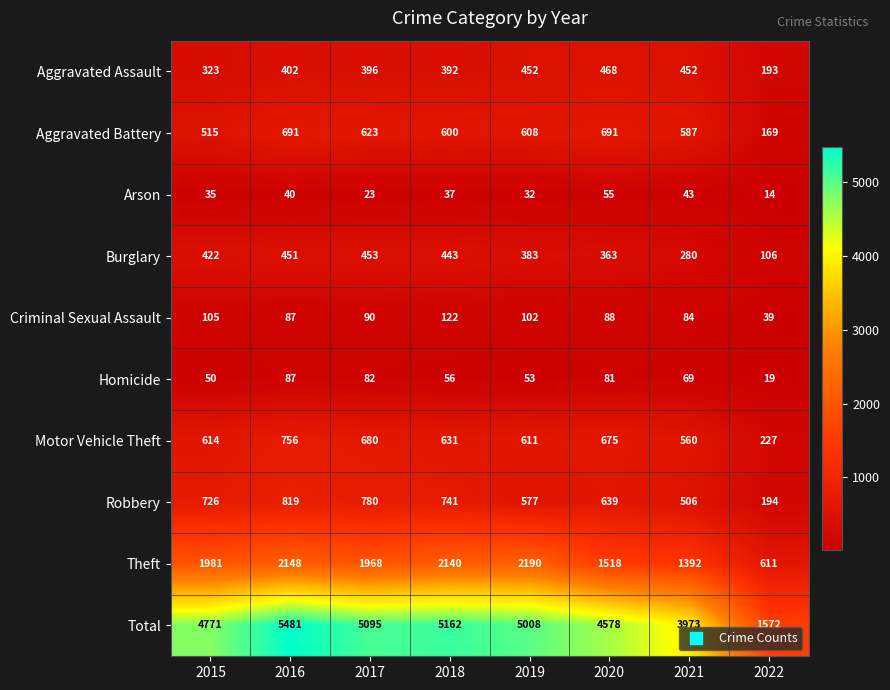

Between 2017 and 2021, which series saw the biggest shift?

Total